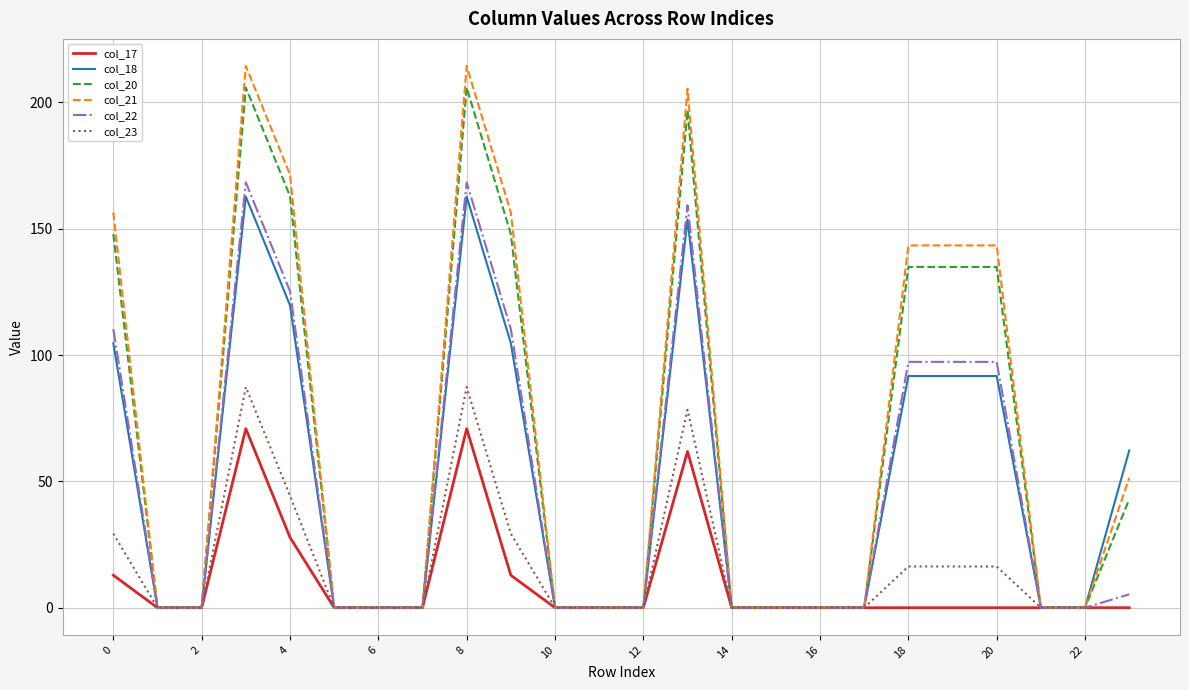

Which series has the largest range (max minus min)?

col_21